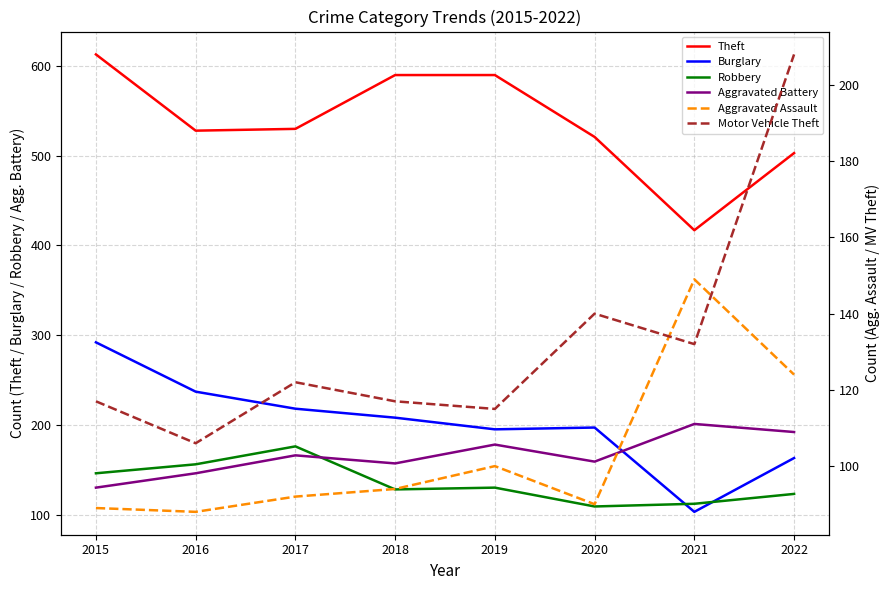

How many series are shown in this chart?

6